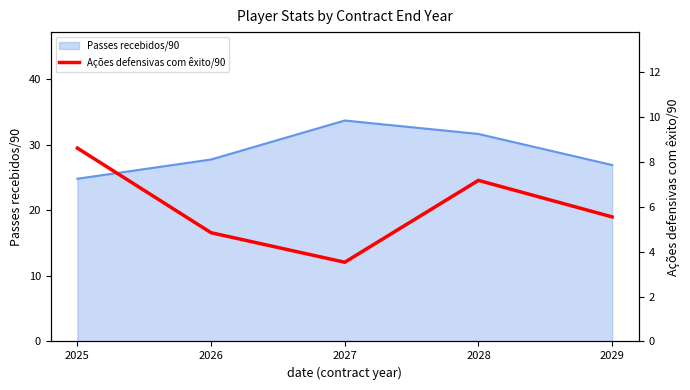

The value of Passes recebidos/90 at 2026 is 17.1. True or false?

False